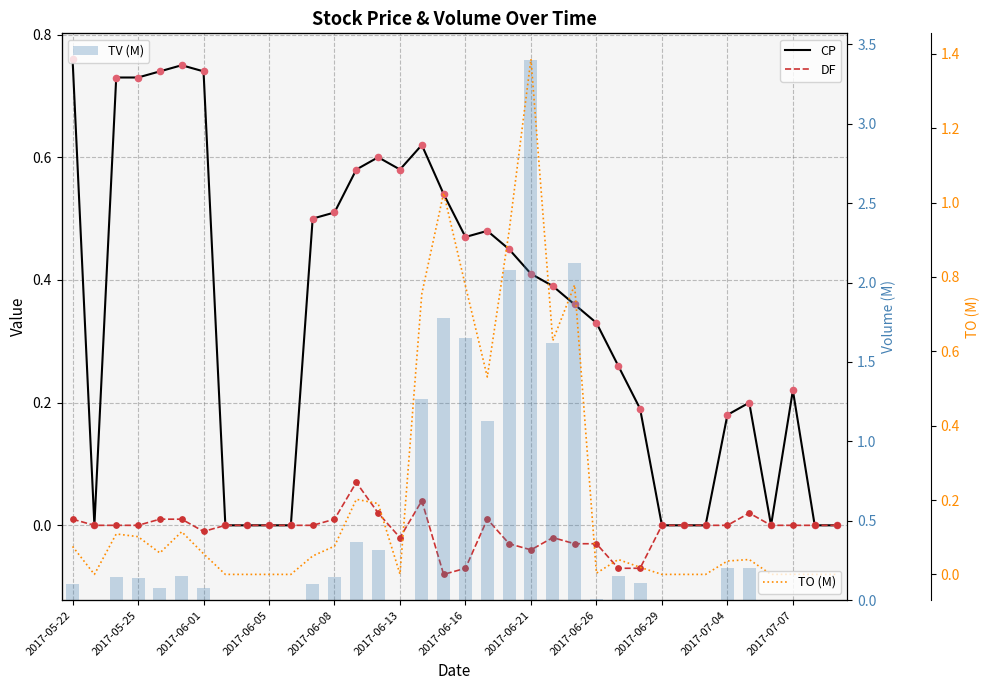

Which series reaches the maximum Y coordinate?

TV (M)